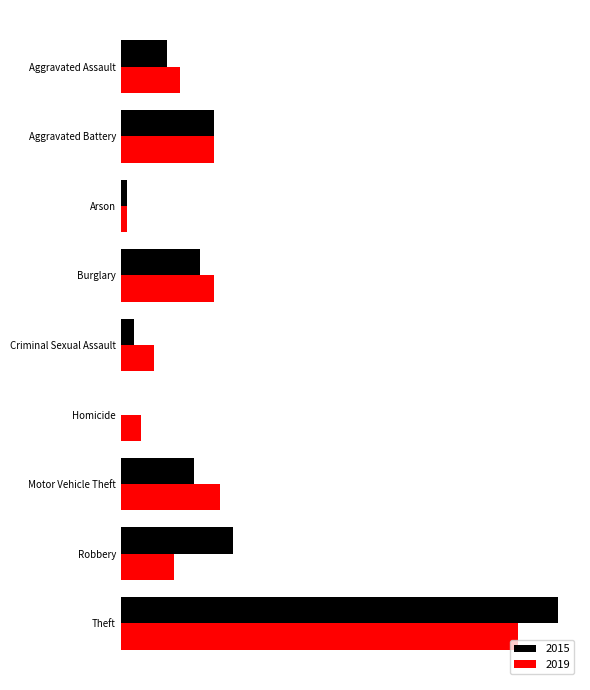

What are all the series names shown in the legend?

2015, 2019